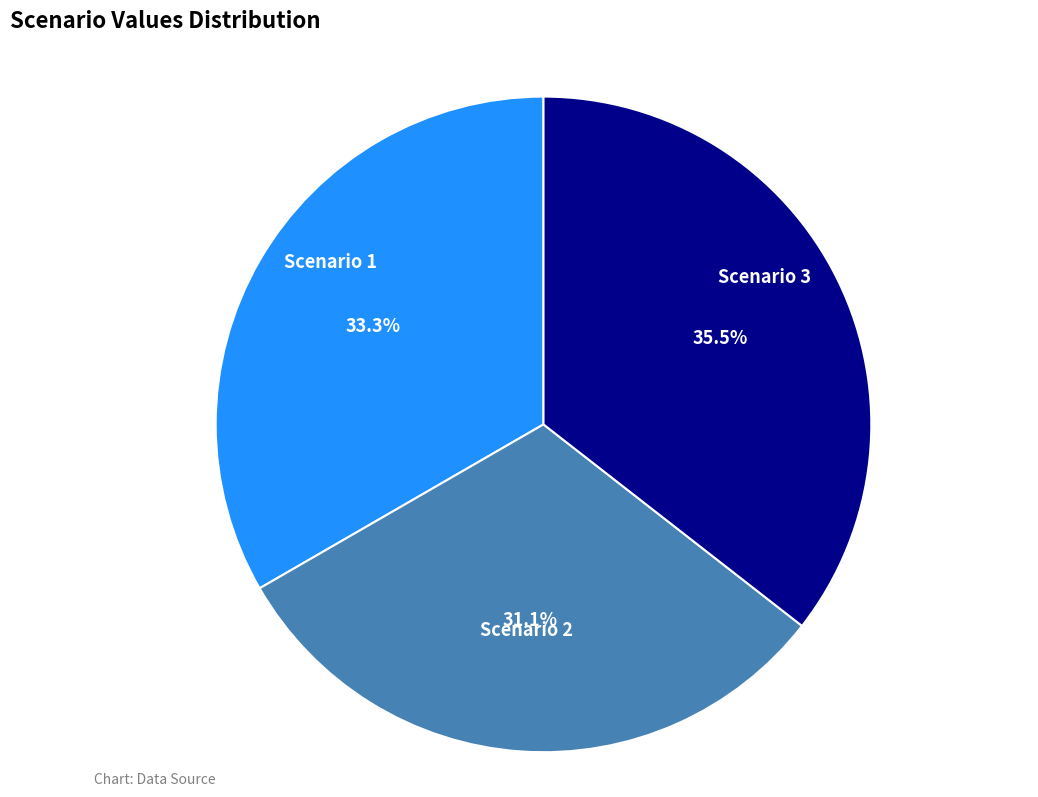

How many segments does this pie chart have?

3